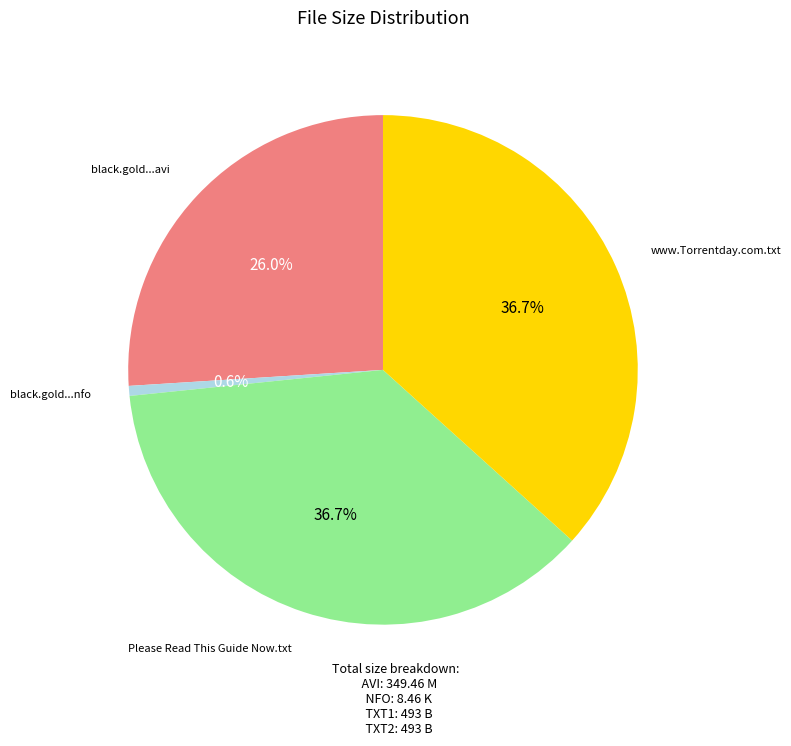

Is there a majority slice in this chart?

No